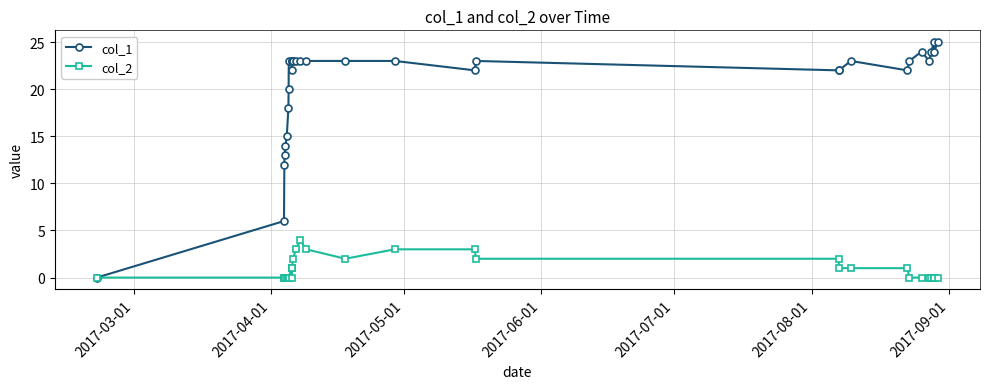

Does the chart have visible grid lines?

Yes